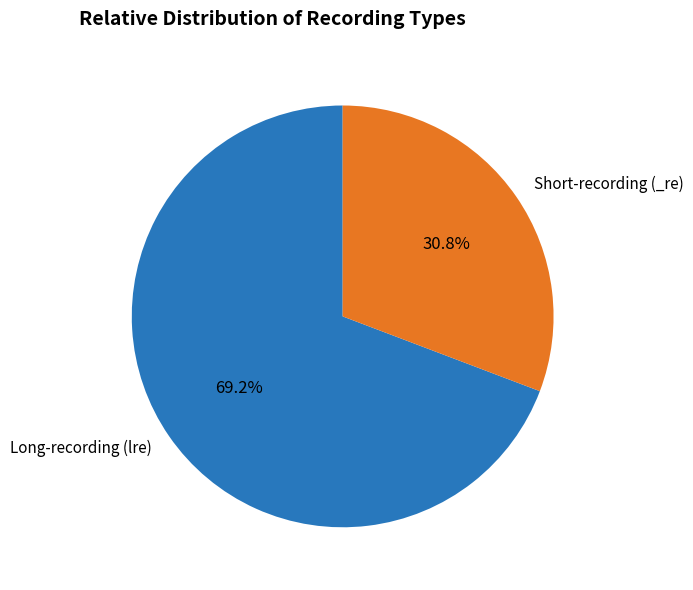

Count the number of slices in the pie.

2